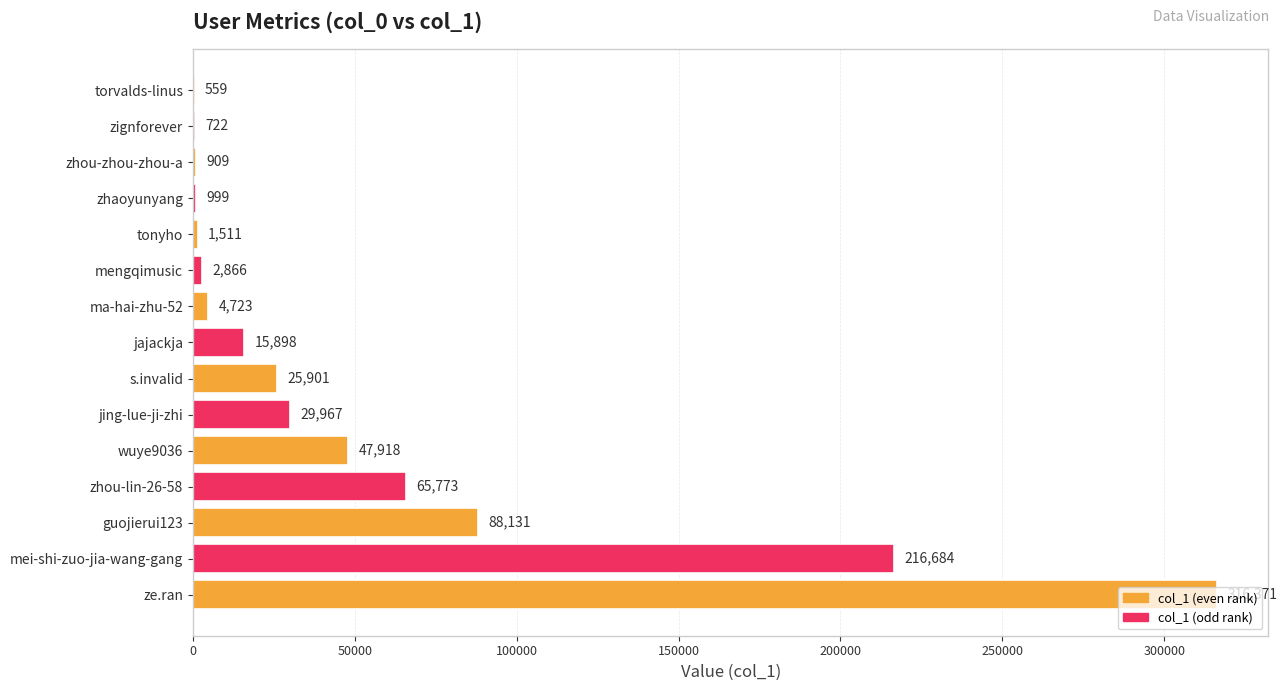

Does the chart contain stacked bars?

No